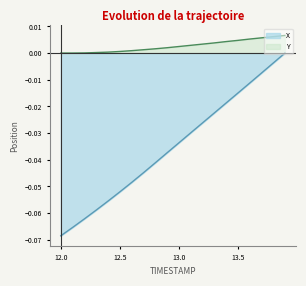

How many lines are shown in the chart?

2